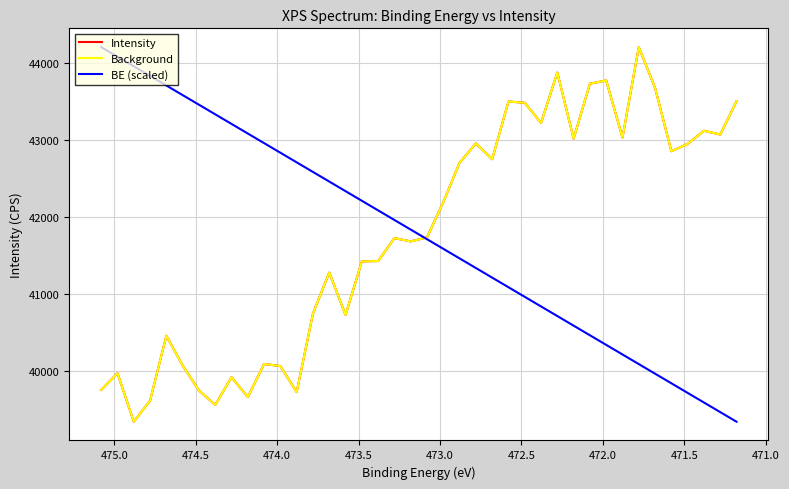

After their last crossing, which series has the higher values: Intensity or BE (scaled)?

Intensity